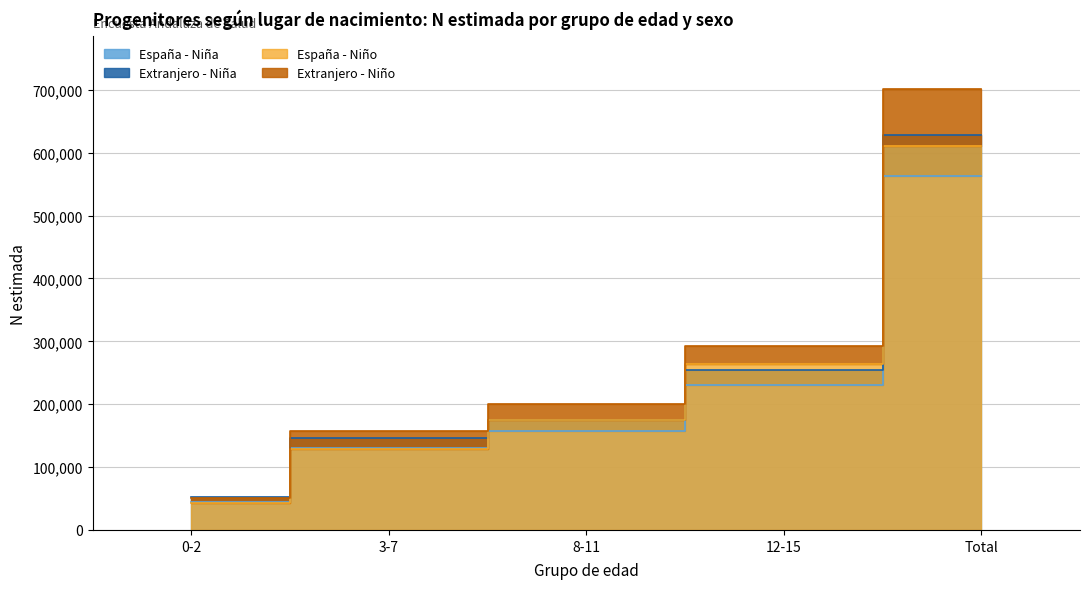

How many values in the Niña (N estimada) series are below 175518?

2